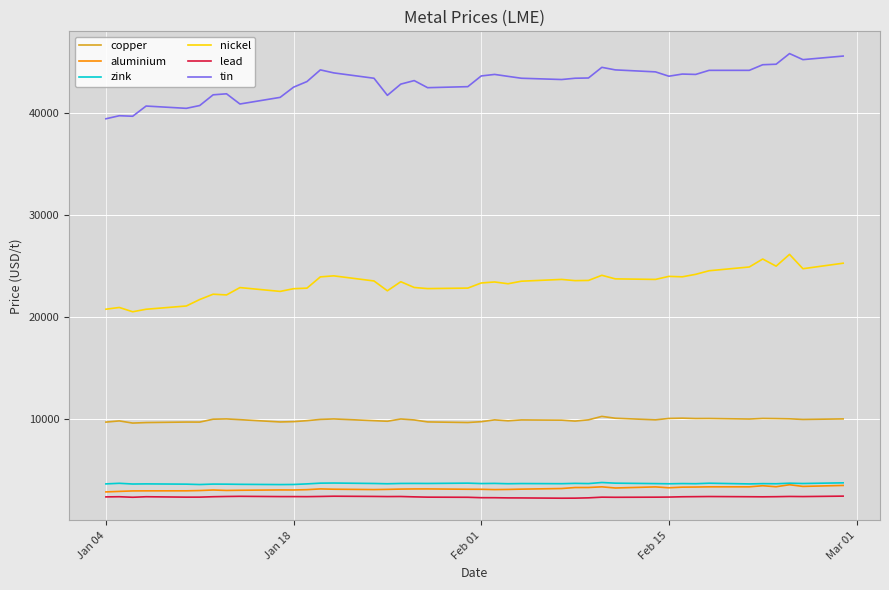

What is the maximum value for lead?

2402.0